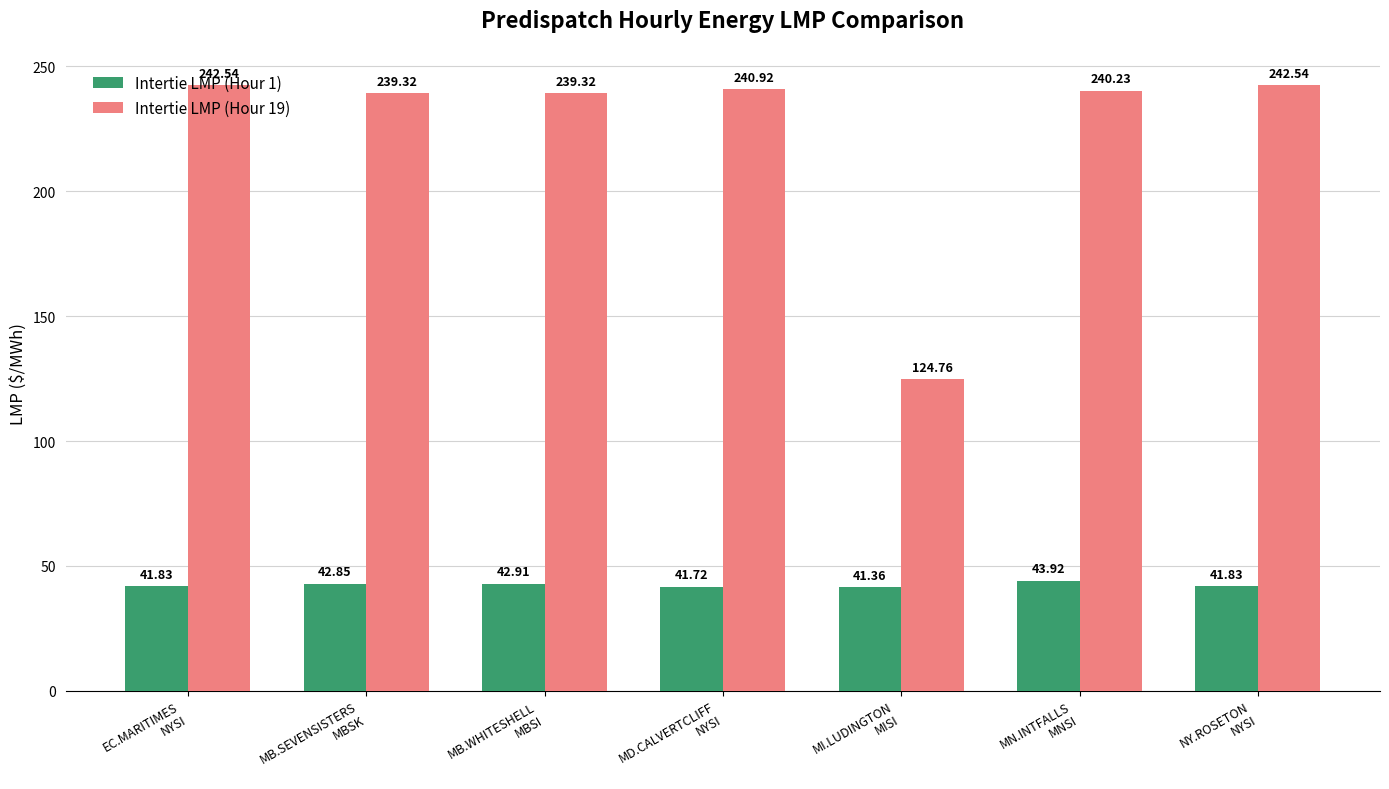

At EC.MARITIMES
NYSI, list the series in order from smallest to largest.

Intertie LMP (Hour 1), Intertie LMP (Hour 19)